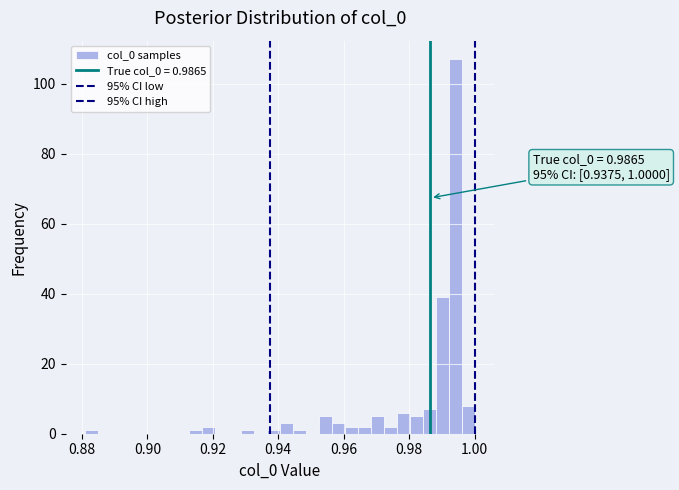

Read against the x-axis, roughly where is the centre of the tallest bar?

0.994